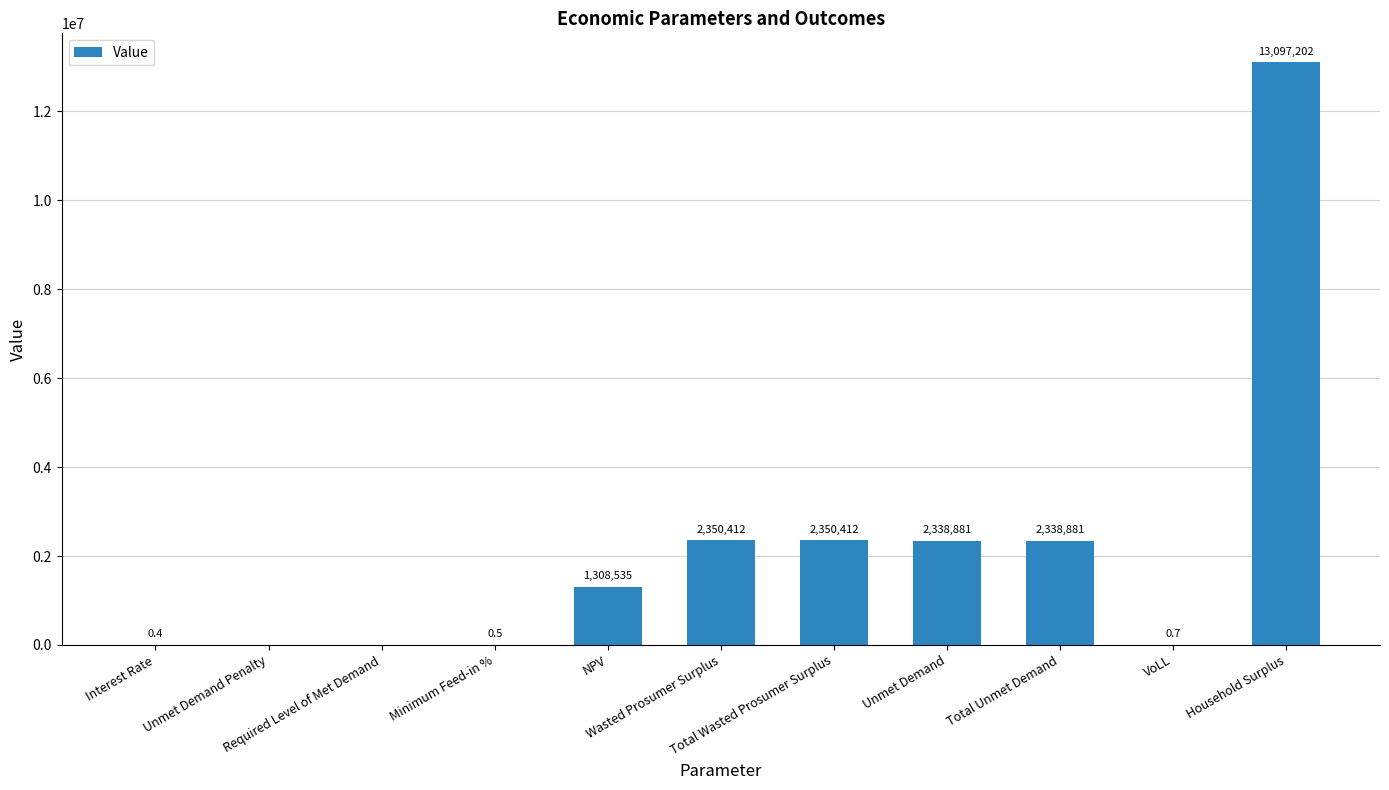

Are the bars horizontal?

No